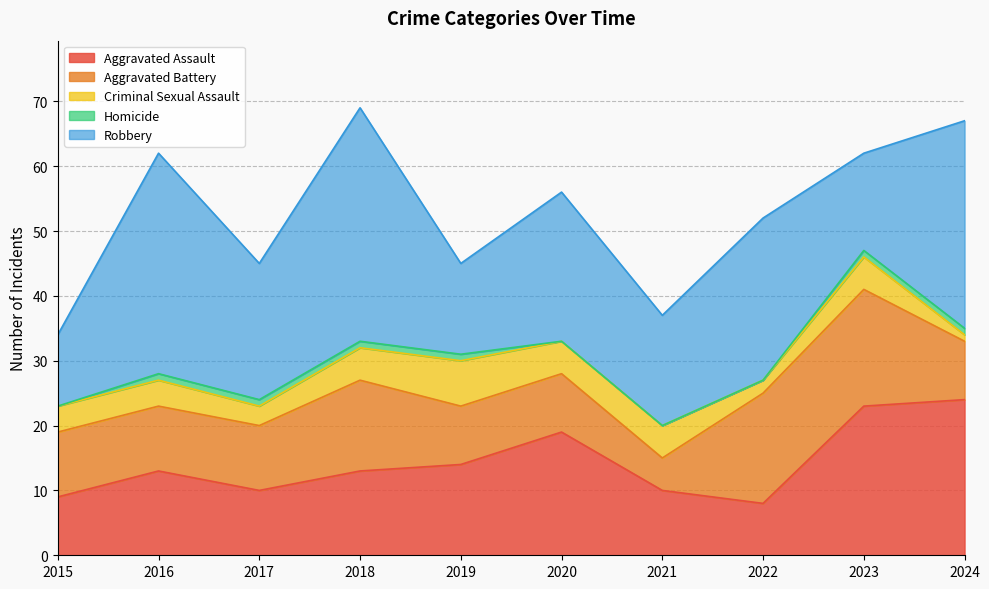

What is the average value of the Homicide series?

1